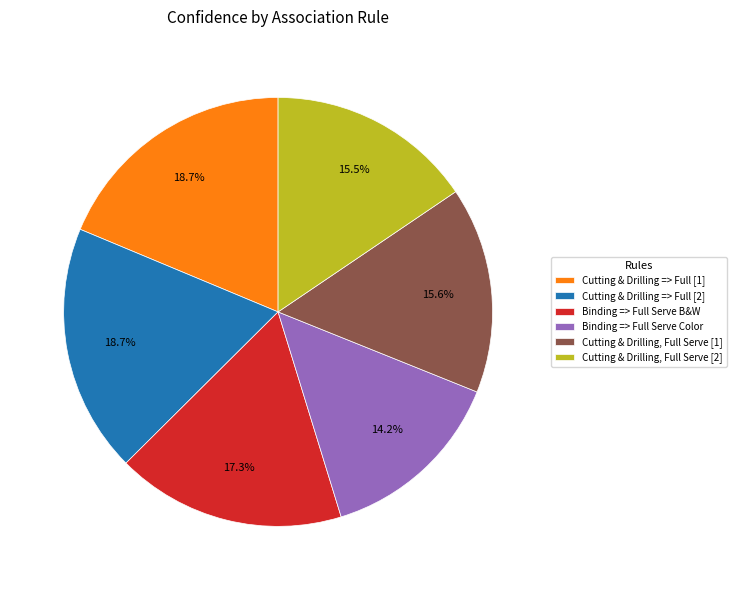

Does Binding => Full Serve Color represent more than half of the total?

No